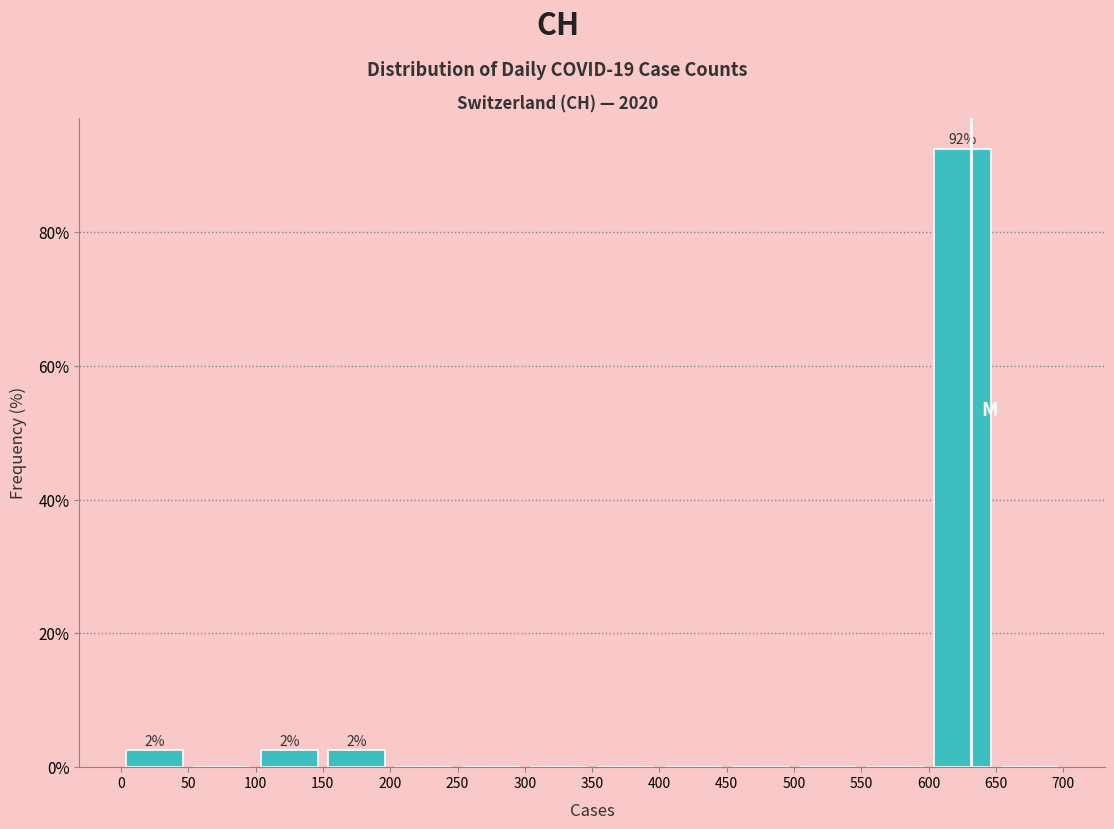

Over which range of the x-axis is the bar tallest?

600 to 650